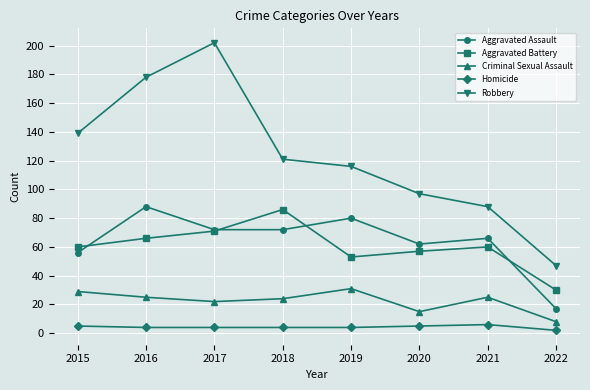

Is it true that Robbery equals 116 at 2019?

True